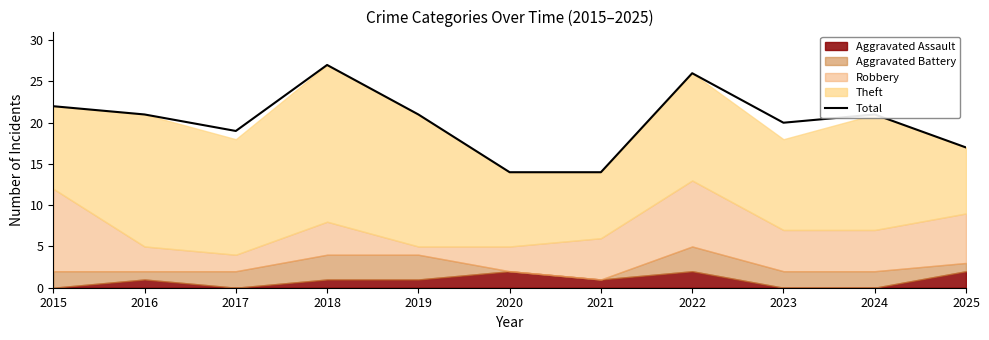

Is it true that the value at 2017 is 5?

False